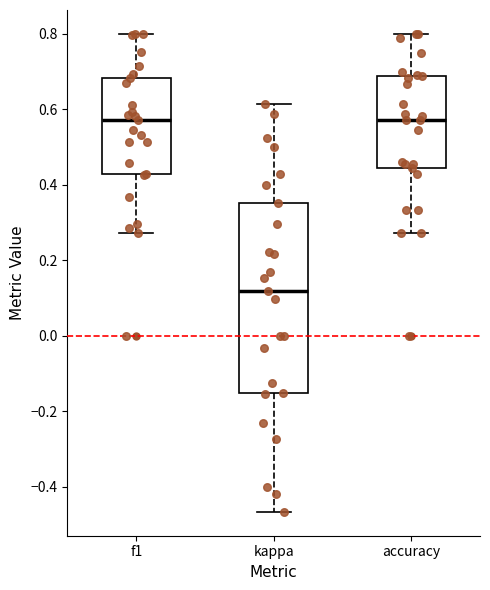

Which box's median line is the lowest?

kappa